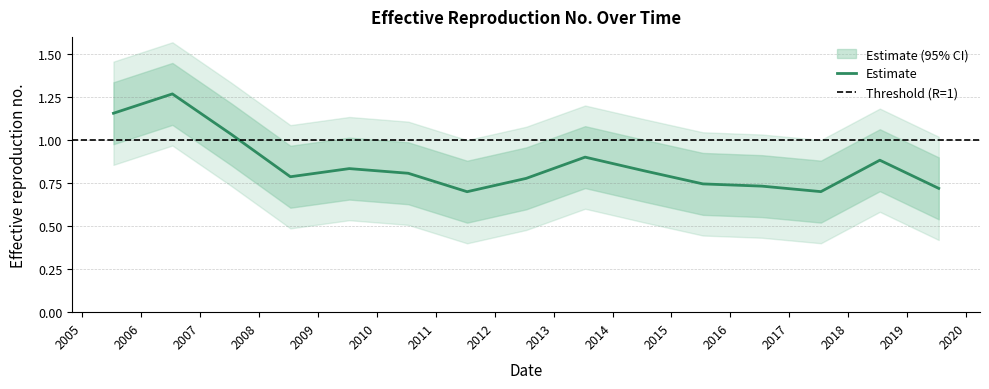

Rank the categories by value from highest to lowest.

2006-07-15, 2005-07-15, 2007-07-15, 2013-07-15, 2018-07-15, 2009-07-15, 2014-07-15, 2010-07-15, 2008-07-15, 2012-07-15, 2015-07-15, 2016-07-15, 2019-07-15, 2017-07-15, 2011-07-15